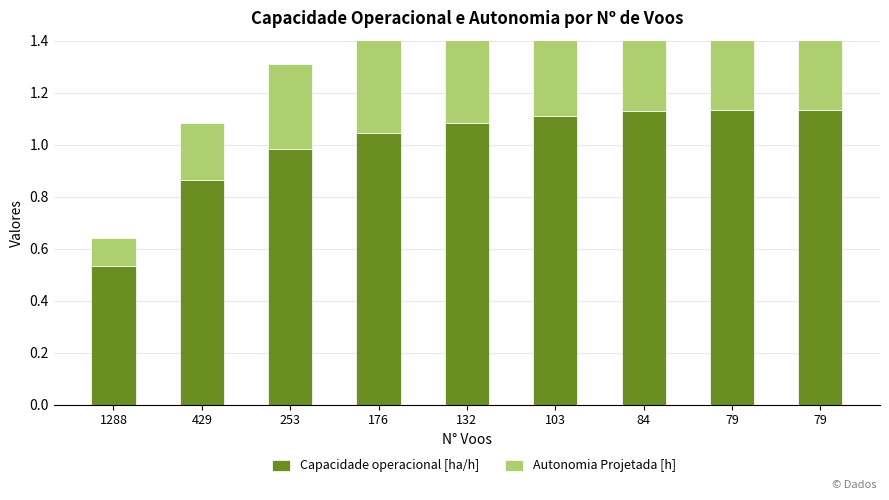

Rank the series by their maximum value, from highest to lowest.

Capacidade operacional [ha/h], Autonomia Projetada [h]